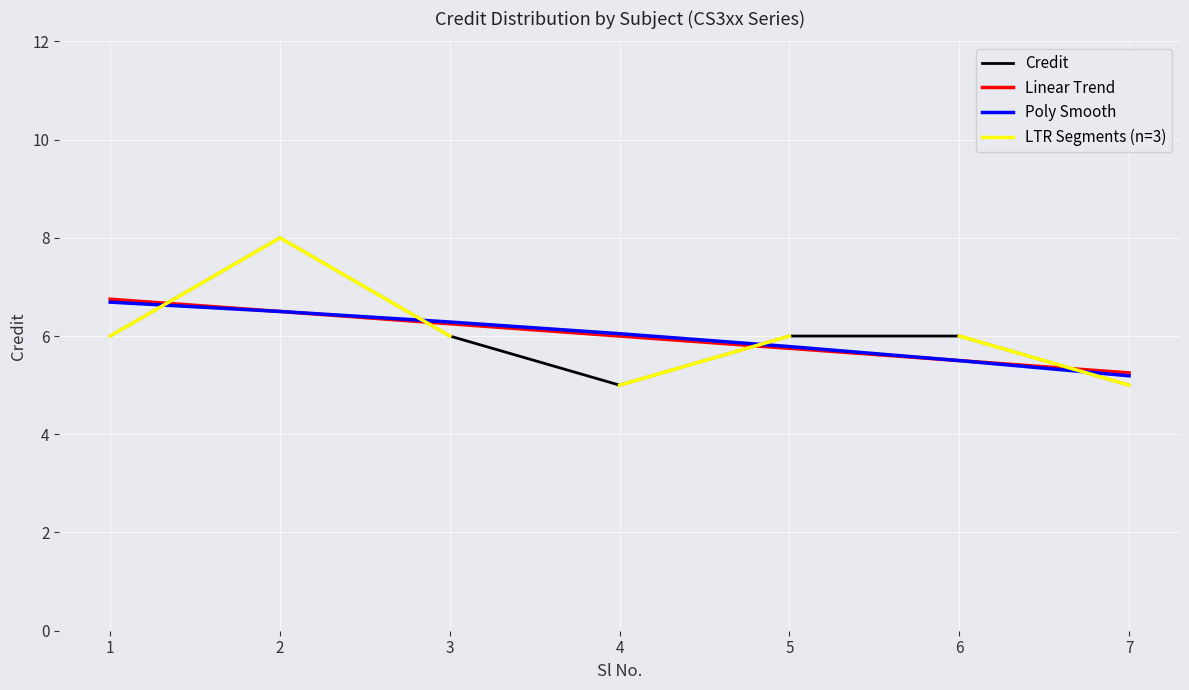

What is the difference between the second highest and second lowest values?

1